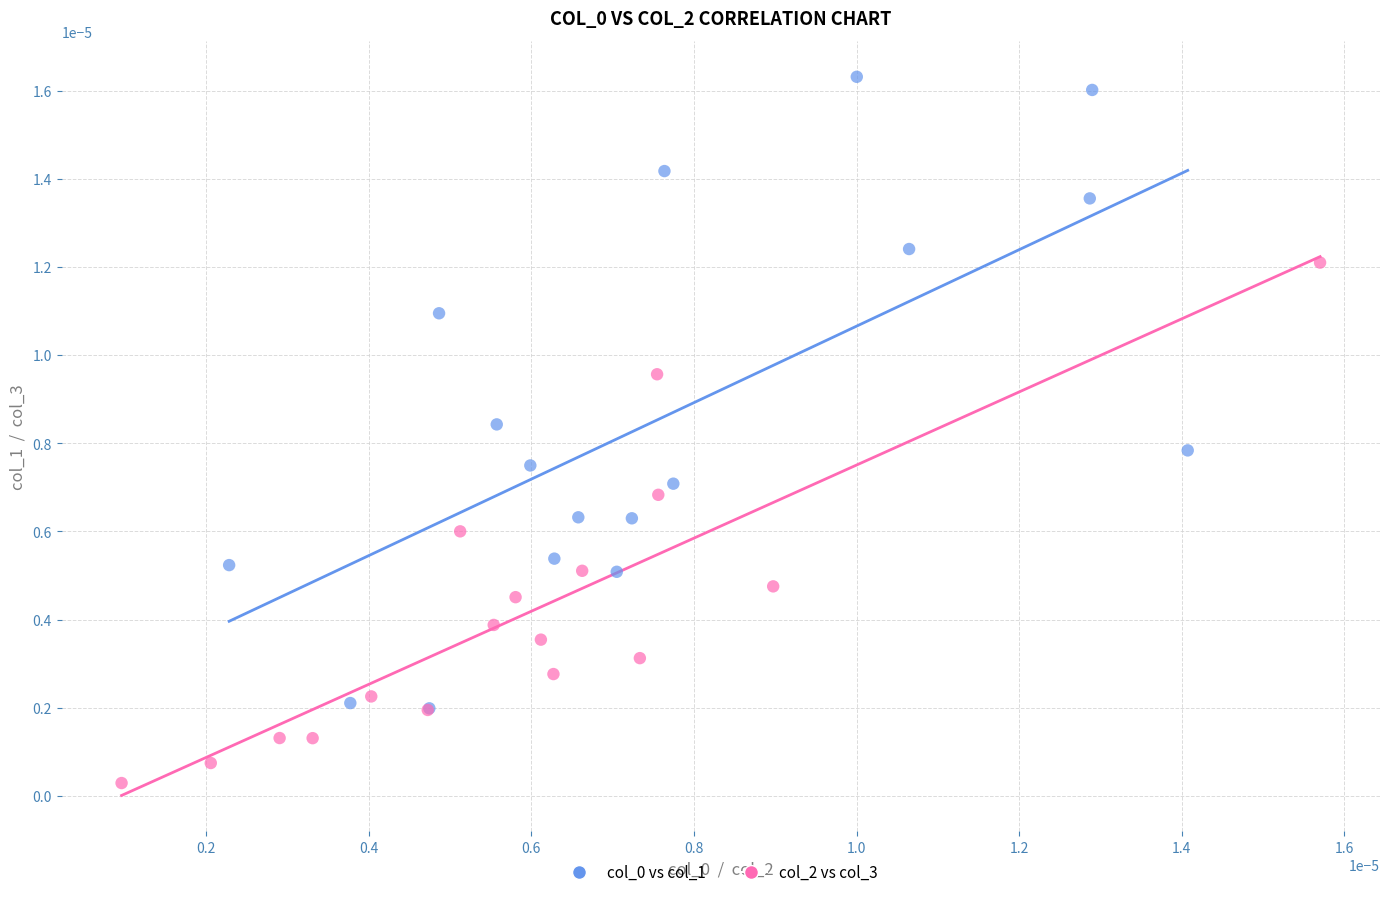

Which series reaches the minimum Y coordinate?

col_2 vs col_3